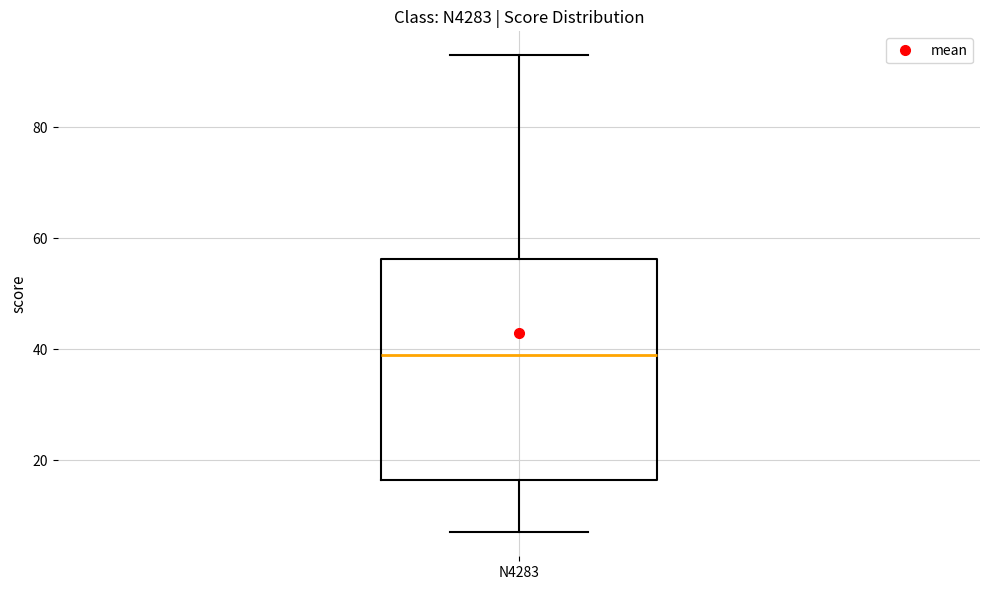

Transcribe this box plot: give where the median line is, the range the box spans, and where the two whiskers end, as read against the y-axis. The values are not printed on the chart, so give them approximately, as read against the axis.

median 40, box 16 to 56, whiskers 8 to 94